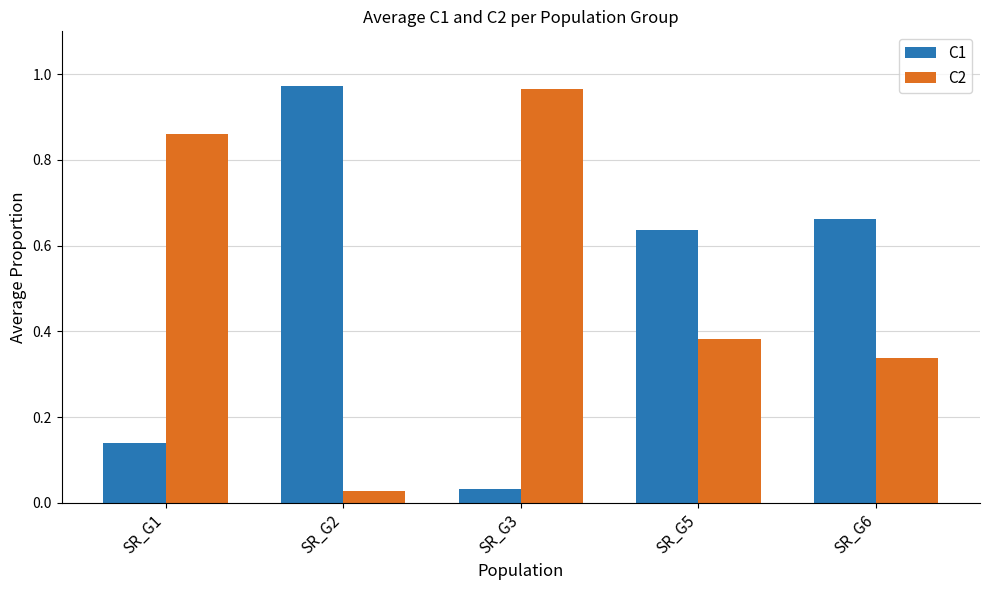

Rank the series at SR_G6 from highest to lowest value.

C1, C2